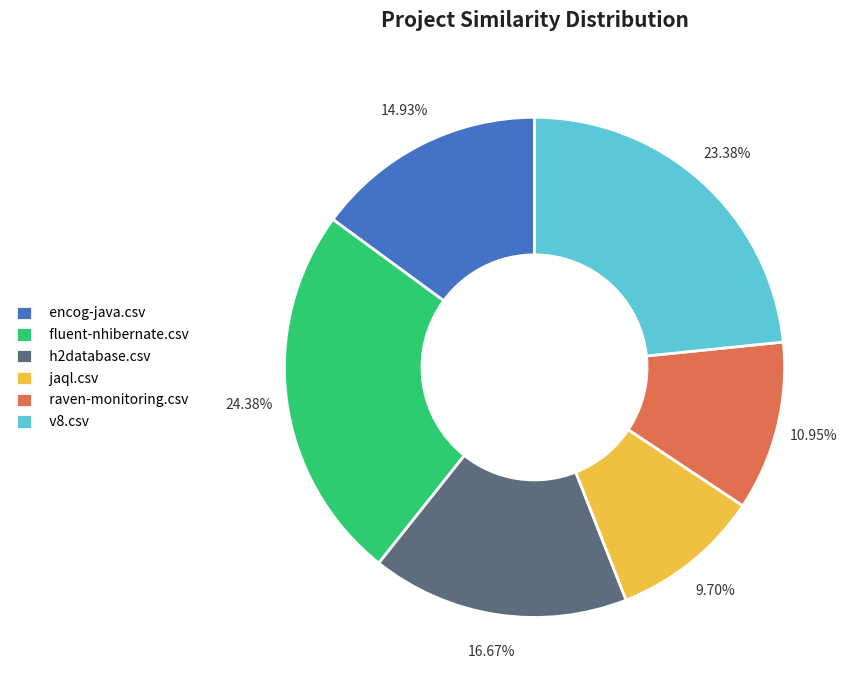

Combined, do encog-java.csv and v8.csv account for over 50%?

No